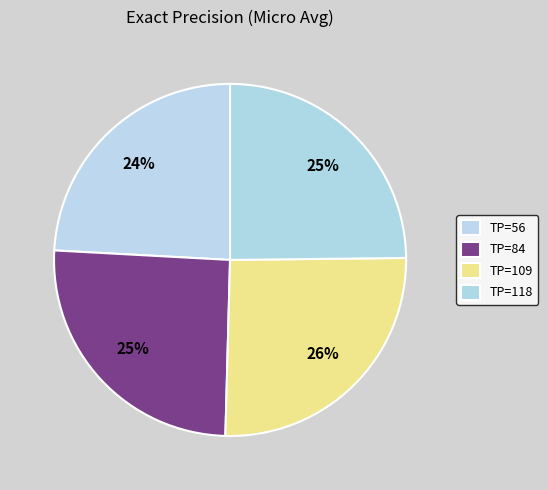

How many slices are in this pie chart?

4